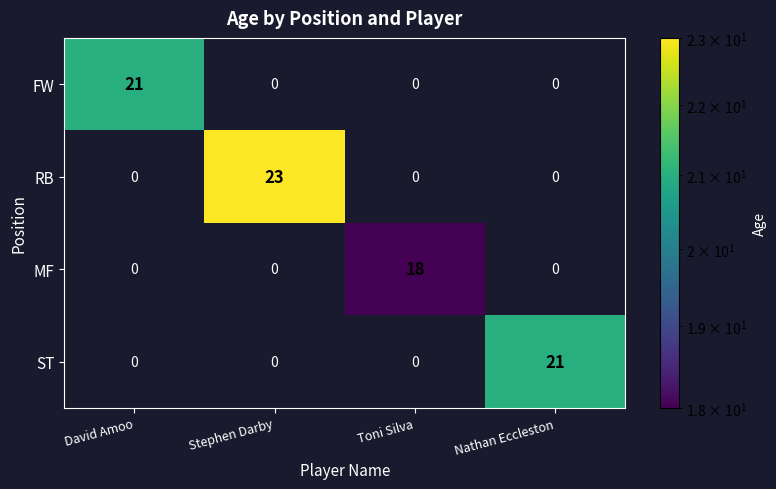

What is the difference between the maximum and second lowest values in the RB series?

23